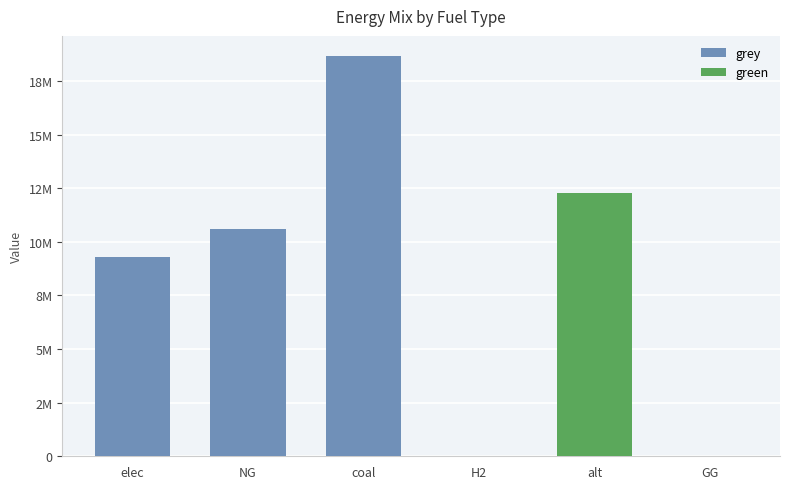

How many bars are there in each group?

2